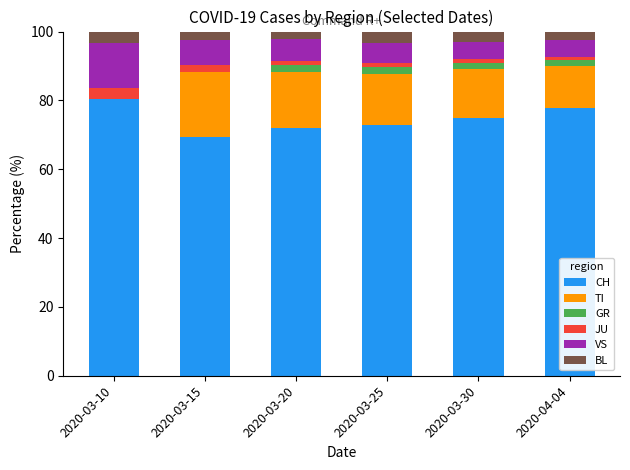

How many data points does each series have?

6